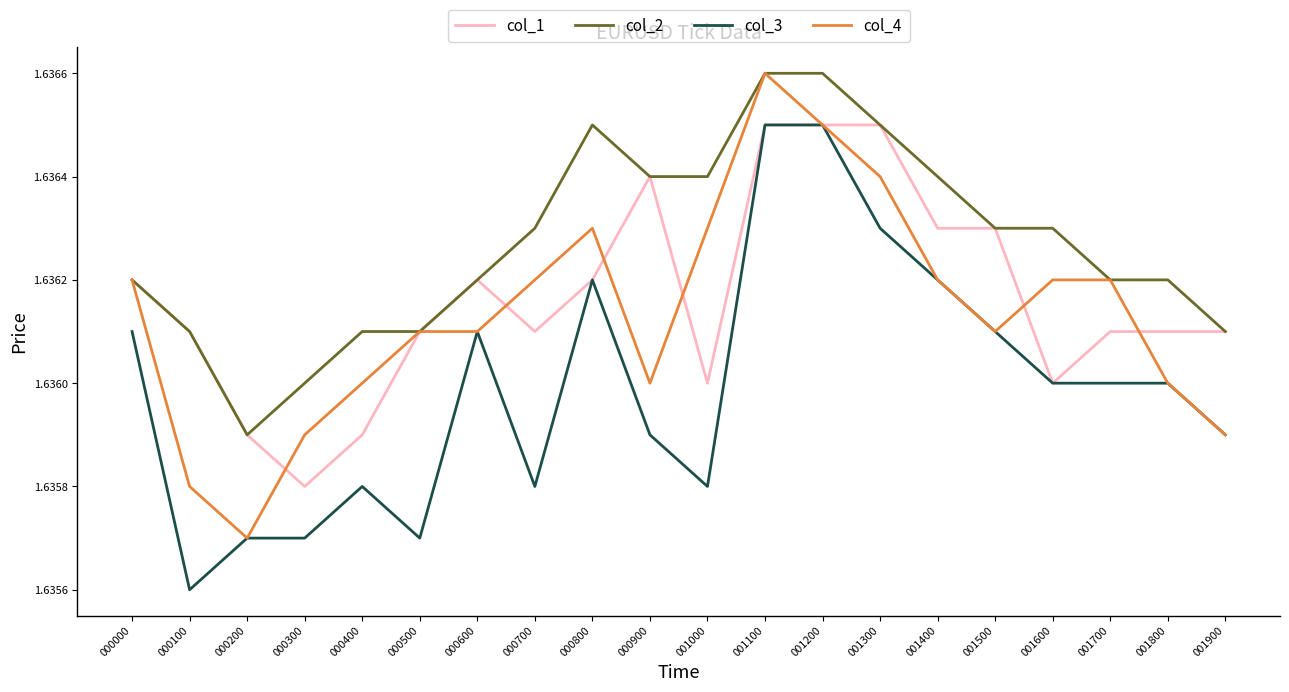

True or false: col_1 has a value of 0.5 at 001300.

False